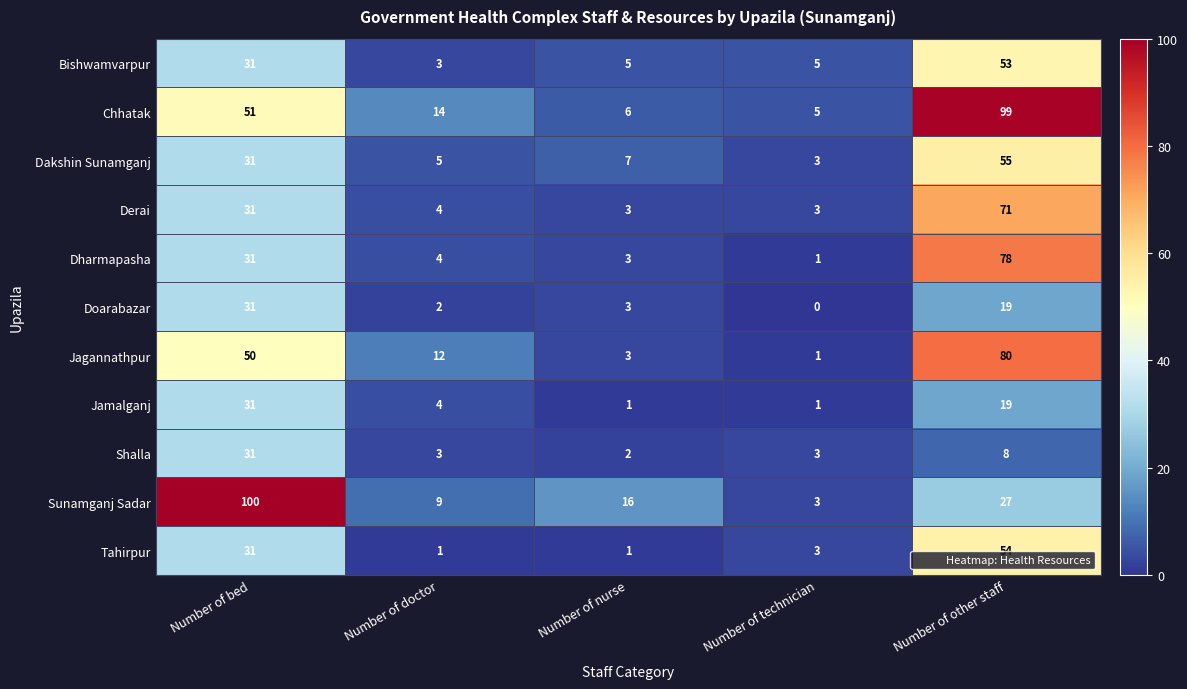

What is the sum of all Tahirpur values?

90